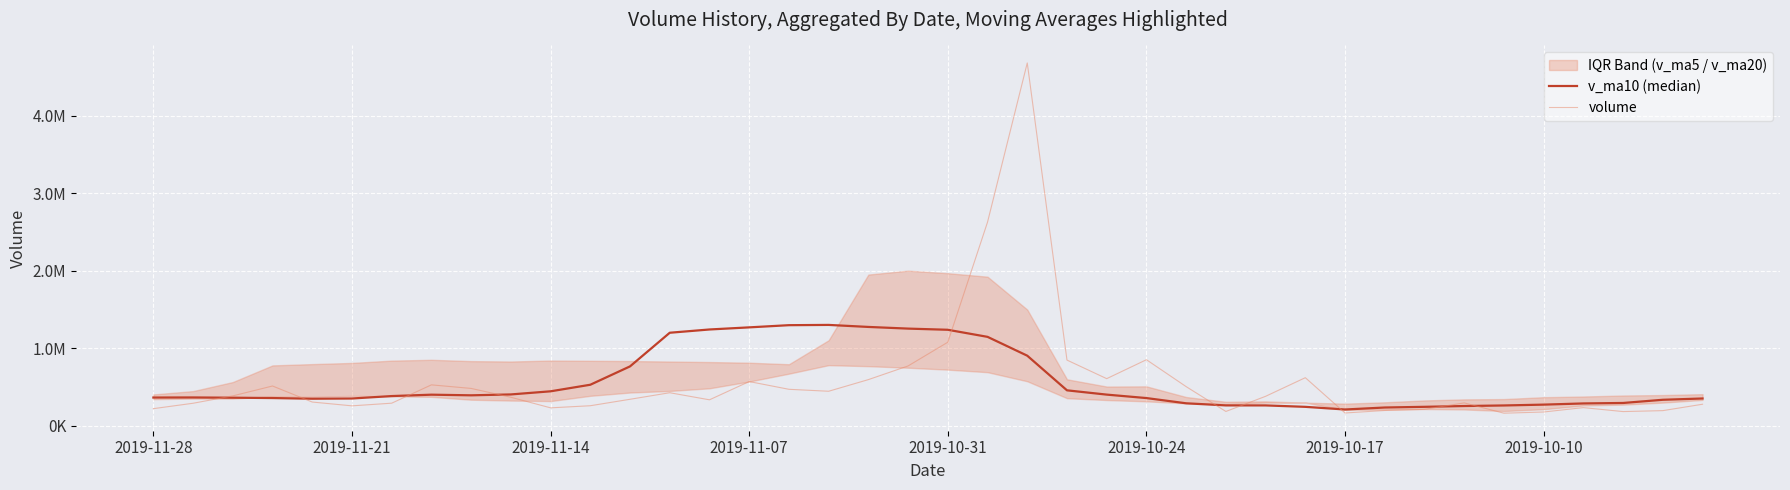

Between 18 and 21, which series saw the biggest shift?

volume